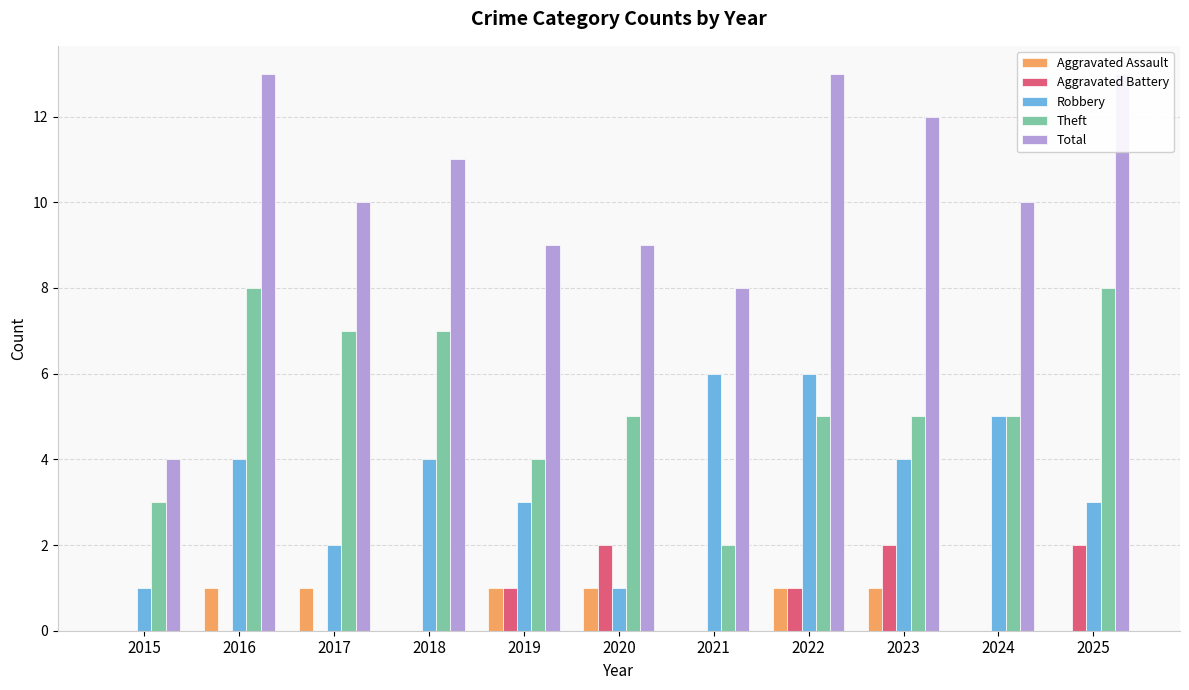

Which category has the highest value in the Robbery series?

2021